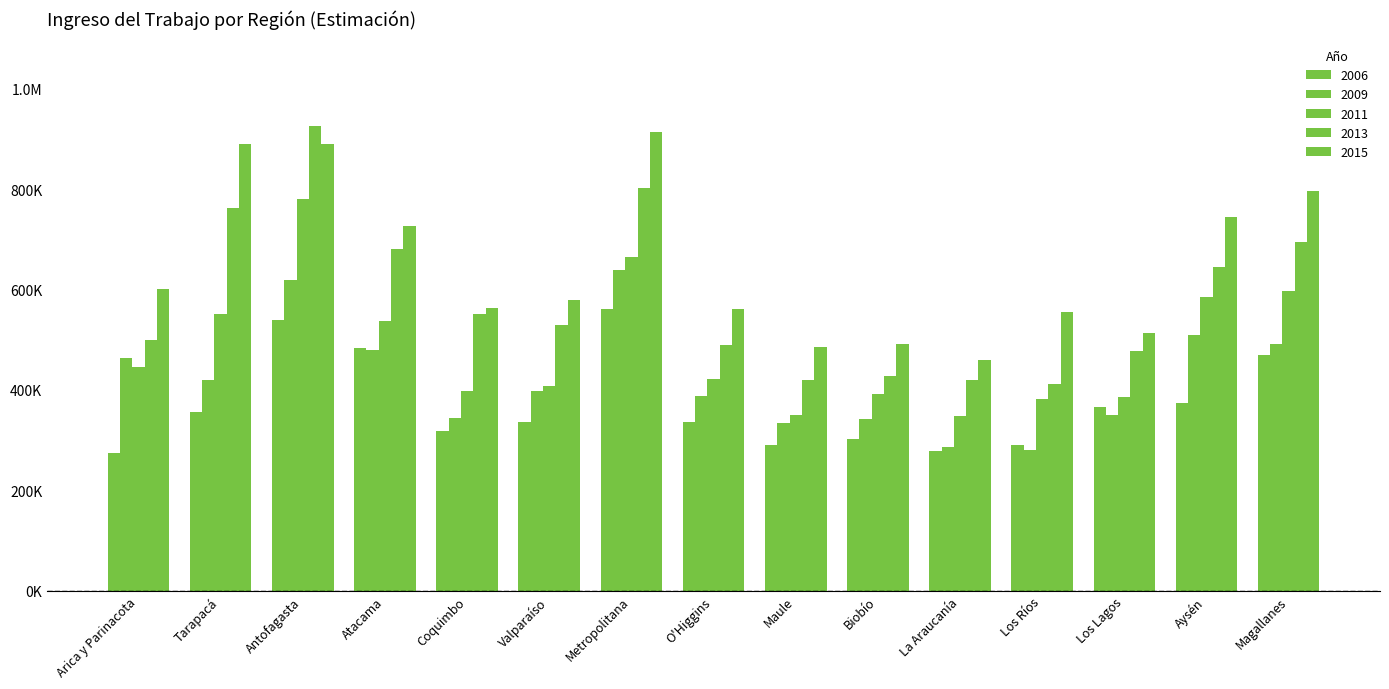

Does the chart contain any negative values?

No